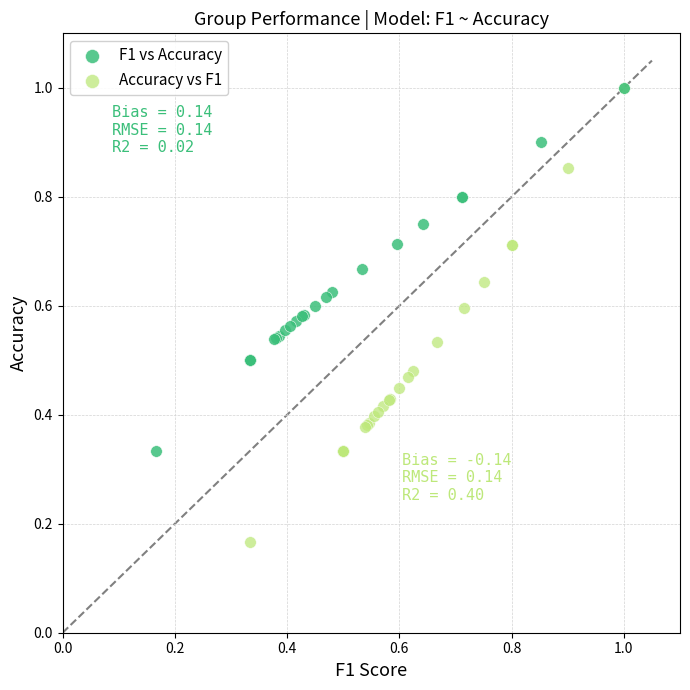

What are all the series names shown in the legend?

F1 vs Accuracy, Accuracy vs F1